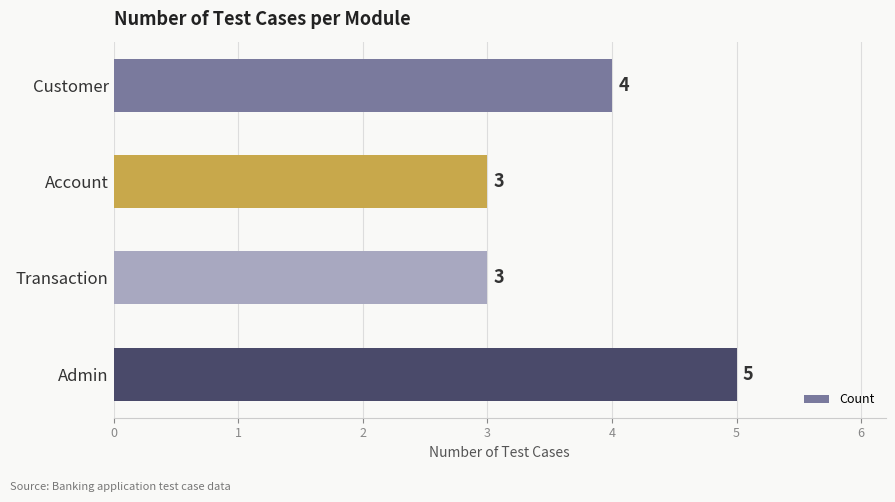

Is it true that the value at Account is 3?

True